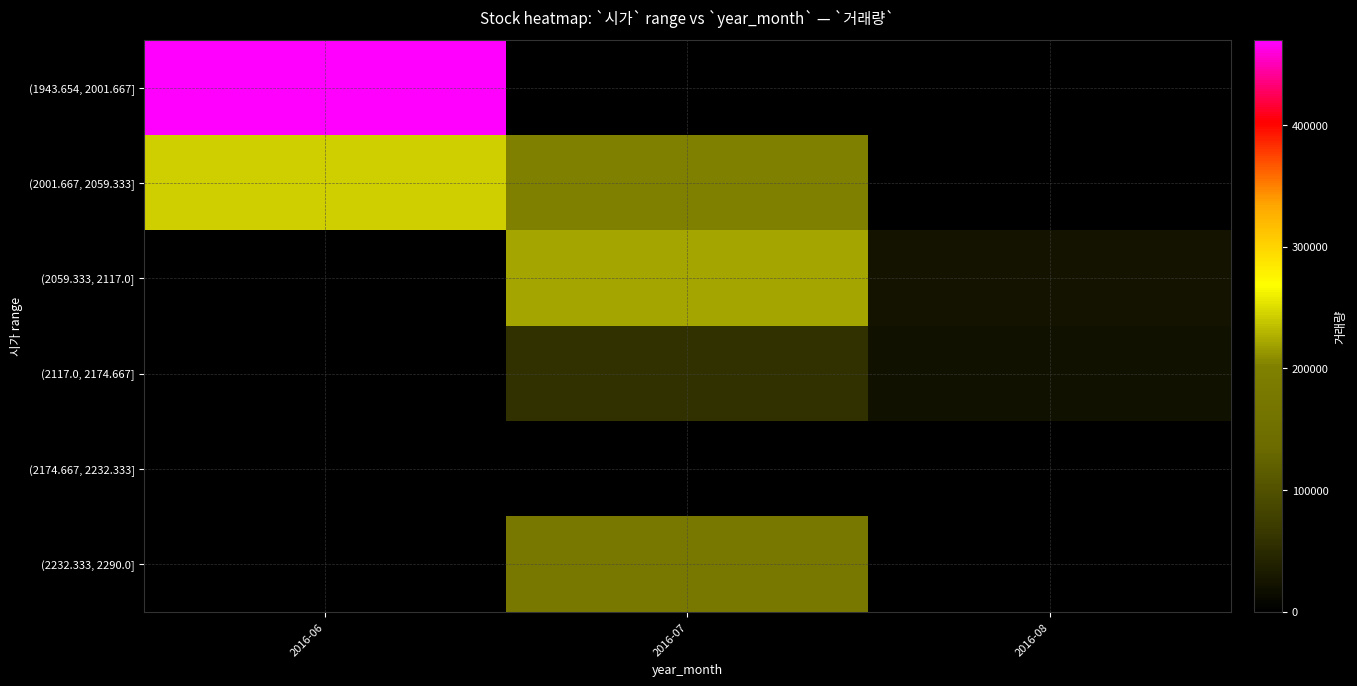

How many data points does each series have?

3